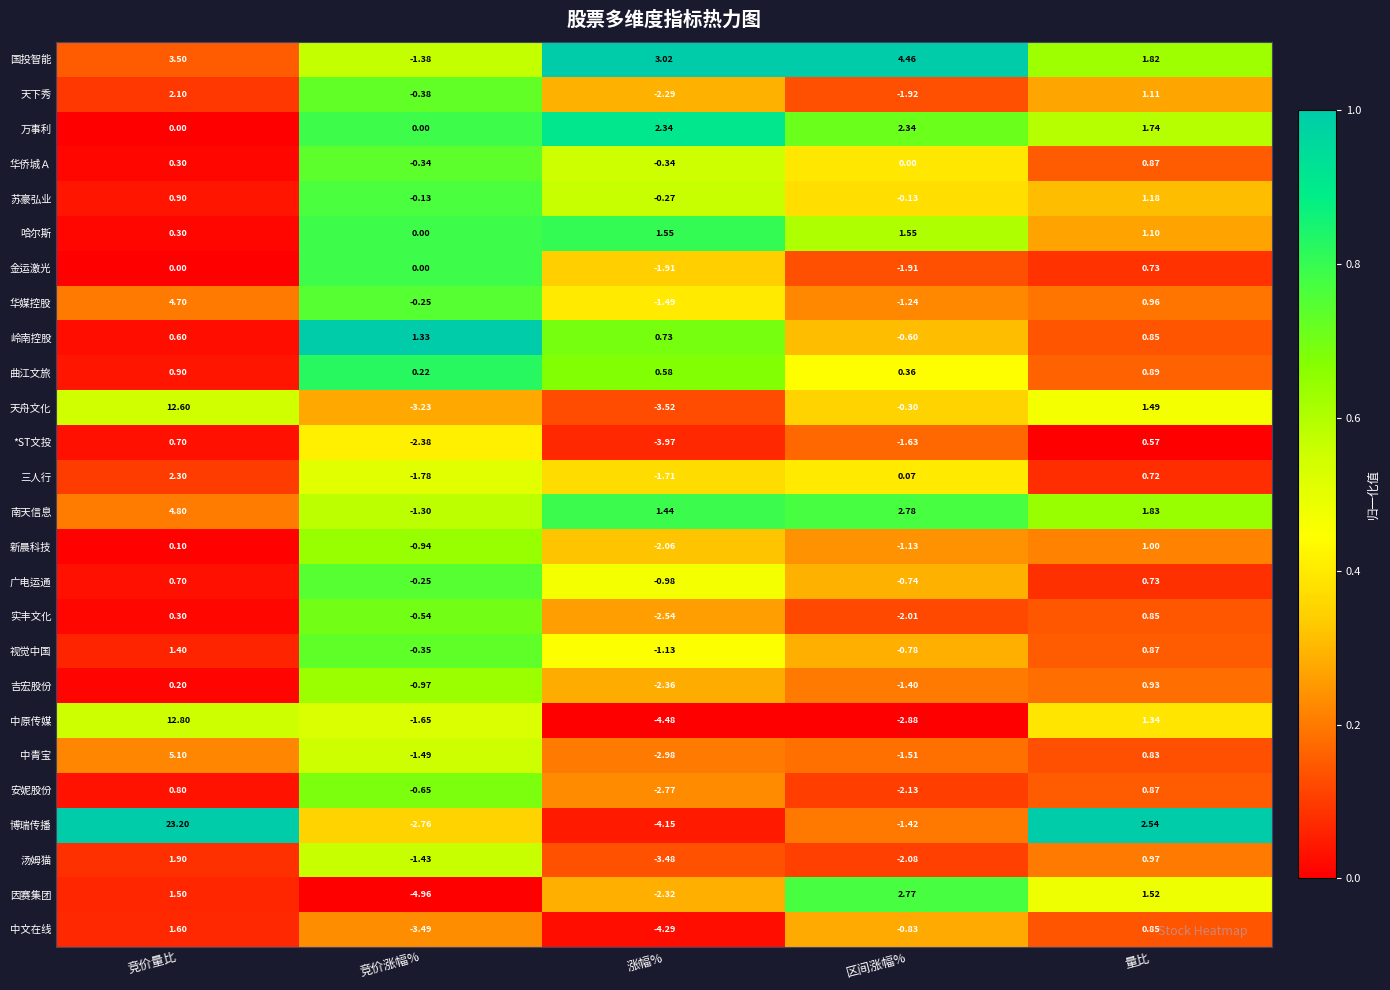

At which label does 新晨科技 reach its minimum?

涨幅%